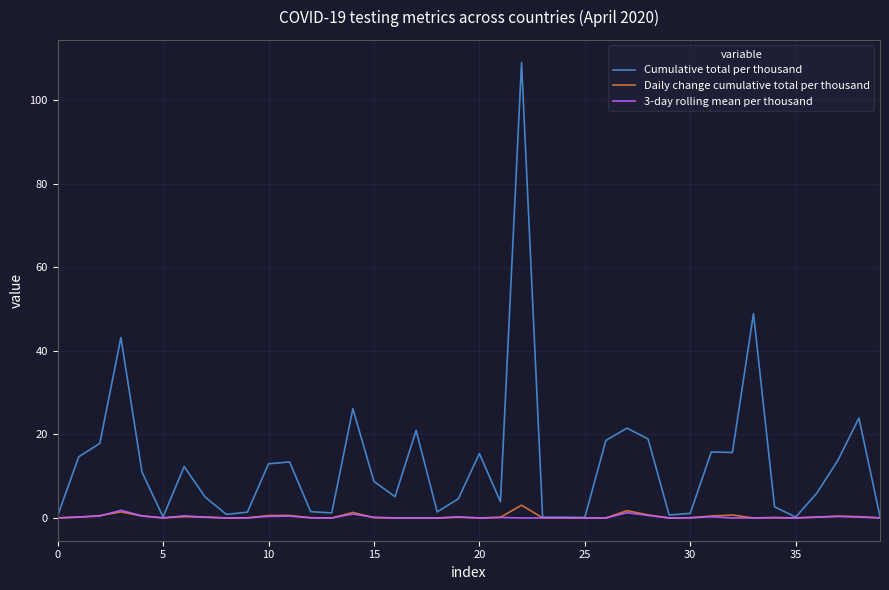

What is the maximum value shown in the chart?

108.9